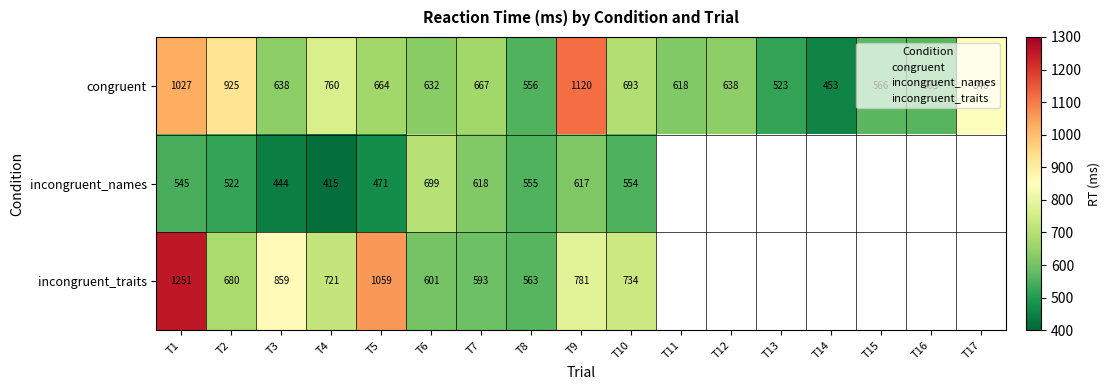

At which label does incongruent_names reach its minimum?

T4